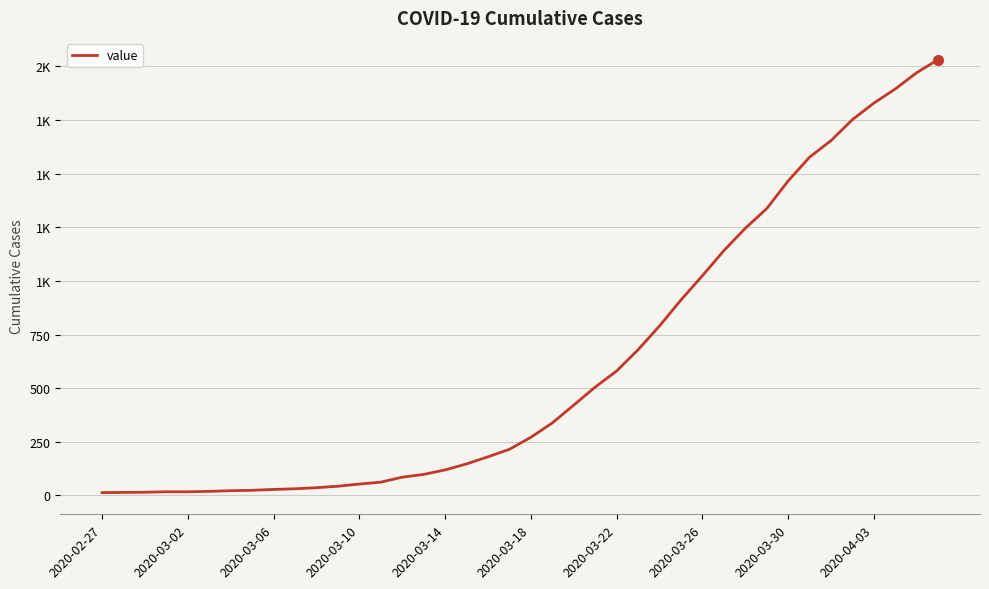

What is the value of the 7th point from the left?

22